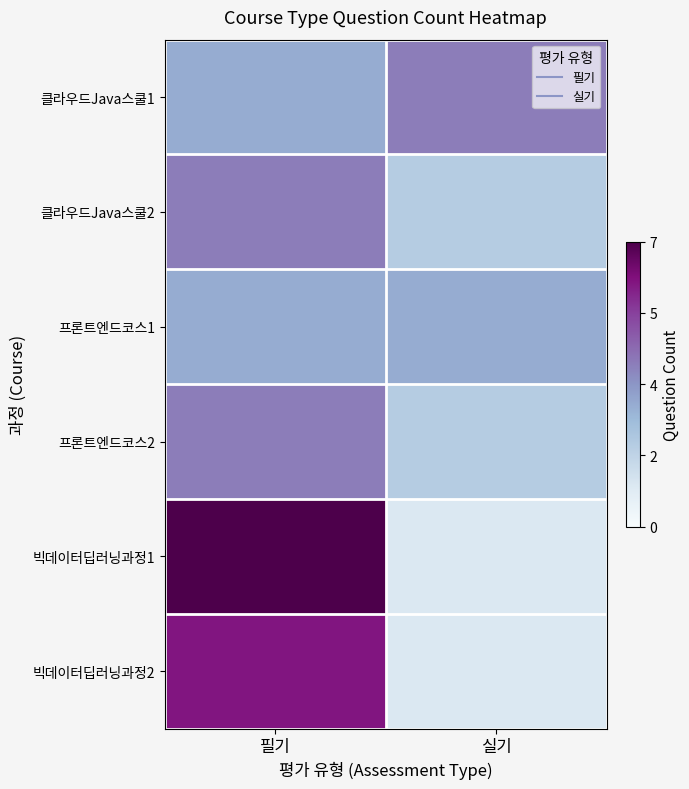

Which has a higher value, 필기 or 실기?

실기